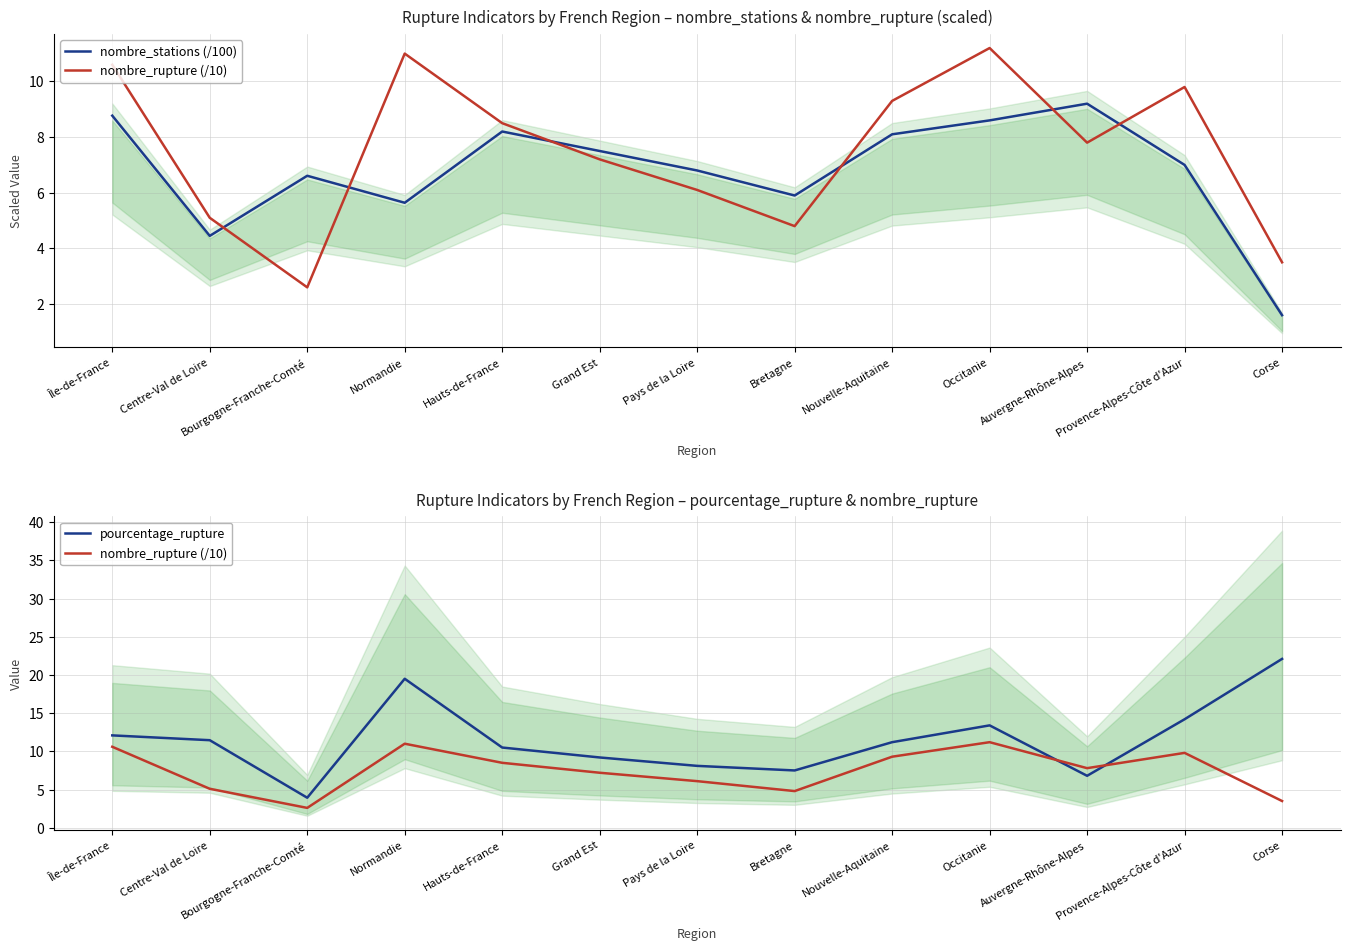

Does the chart display data point markers on the line(s)?

No